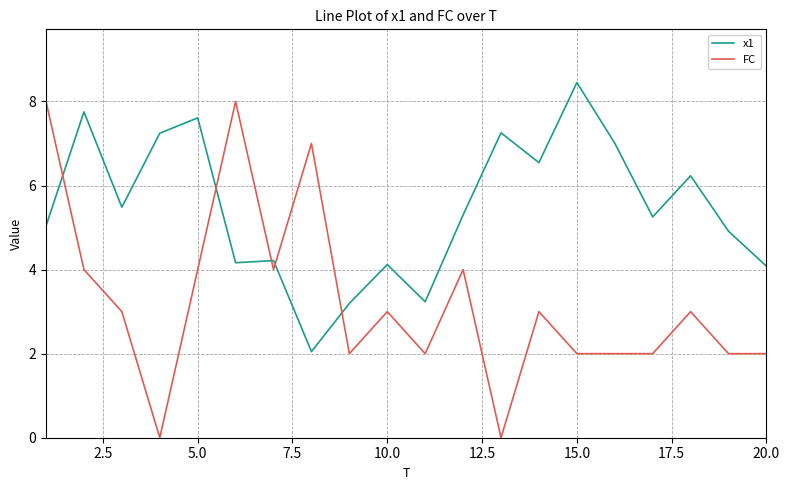

At how many categories does at least one series exceed 4?

18